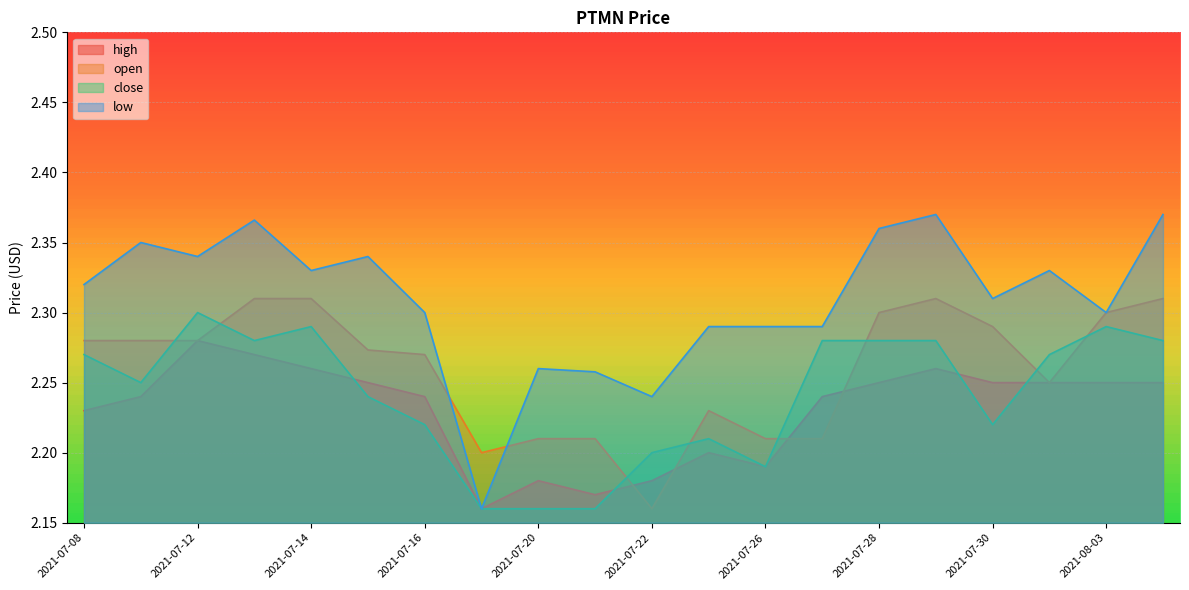

Is the value of high at 2021-08-03 greater than the value of open at 2021-07-16?

No